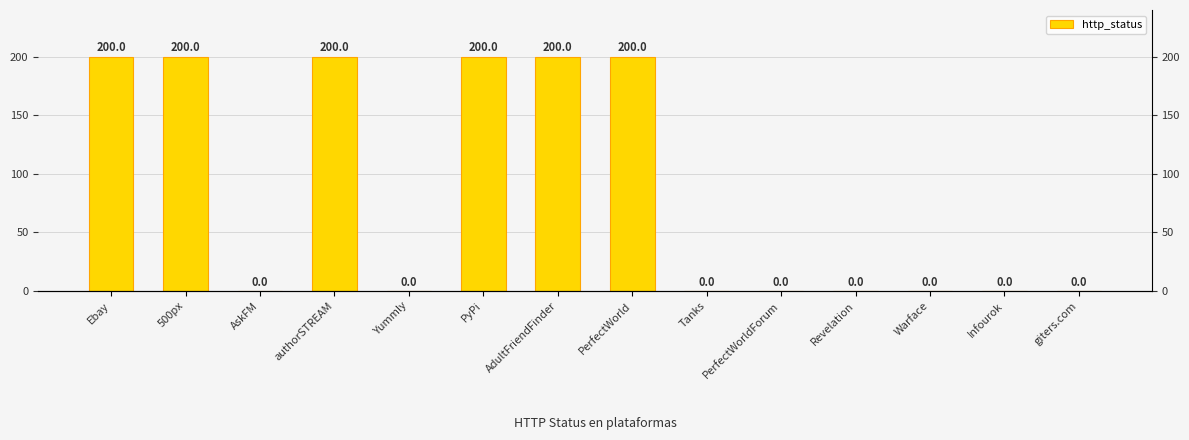

At which category does the chart reach its minimum across all series?

AskFM